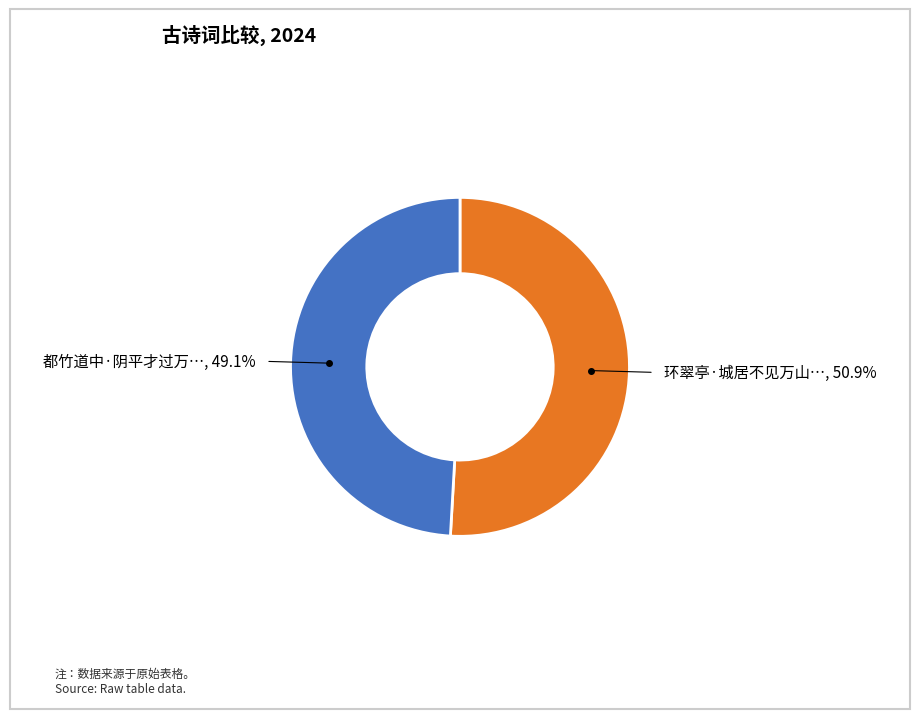

Does any single category account for the majority?

Yes